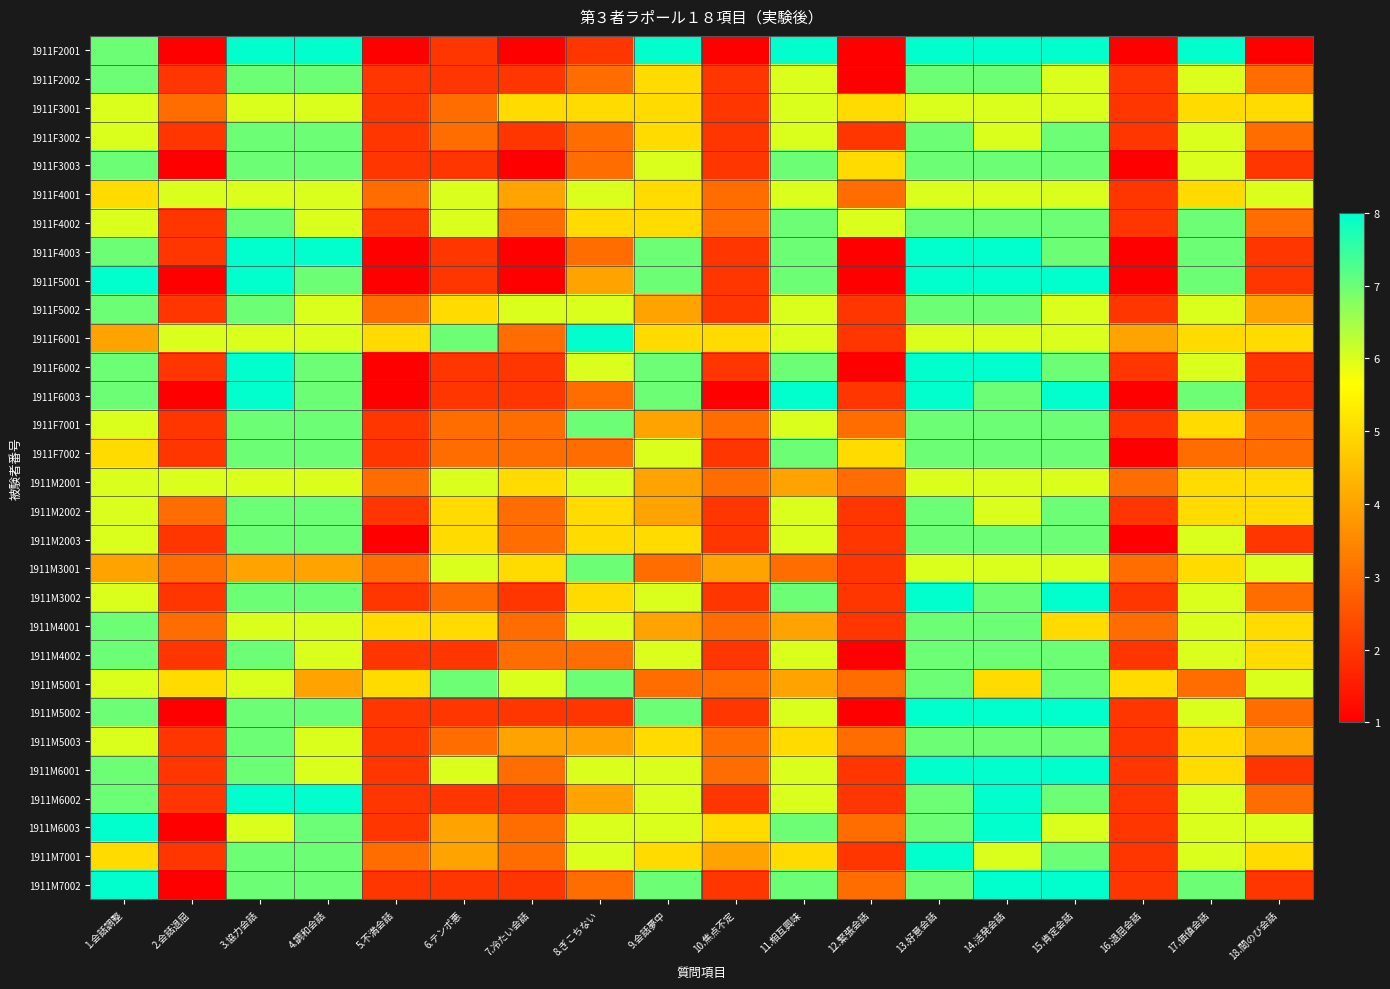

How many categories are shown in the chart?

18